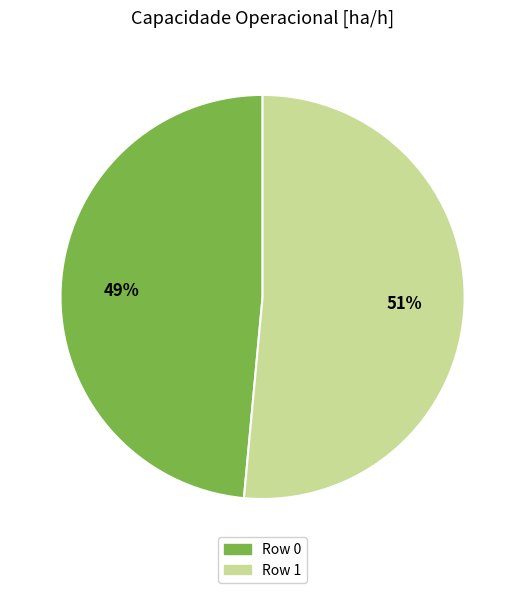

Rank the categories by value from lowest to highest.

Row 0, Row 1